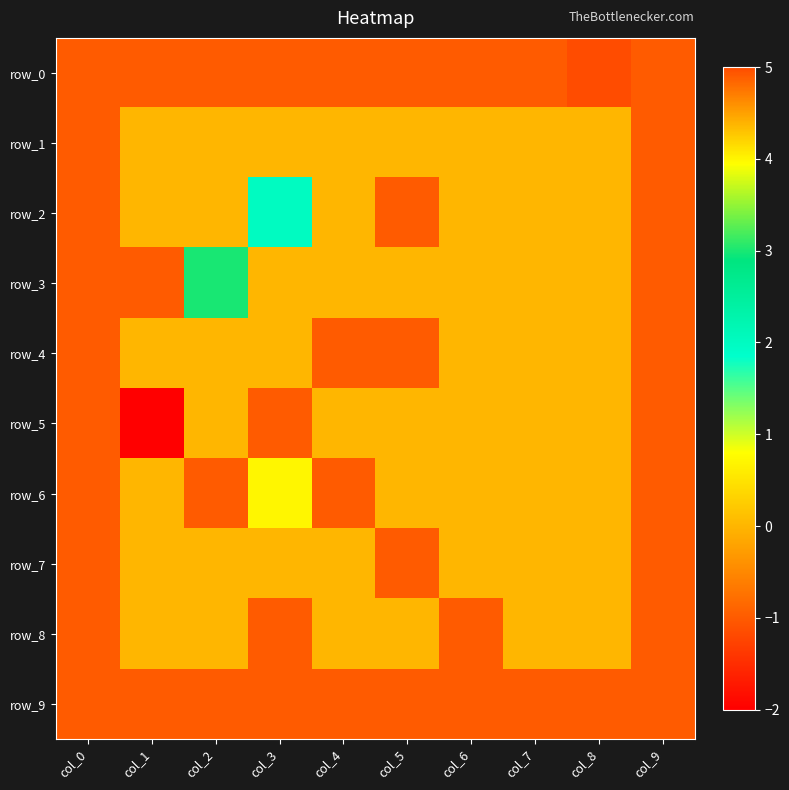

At which category does the chart reach its peak across all series?

col_8